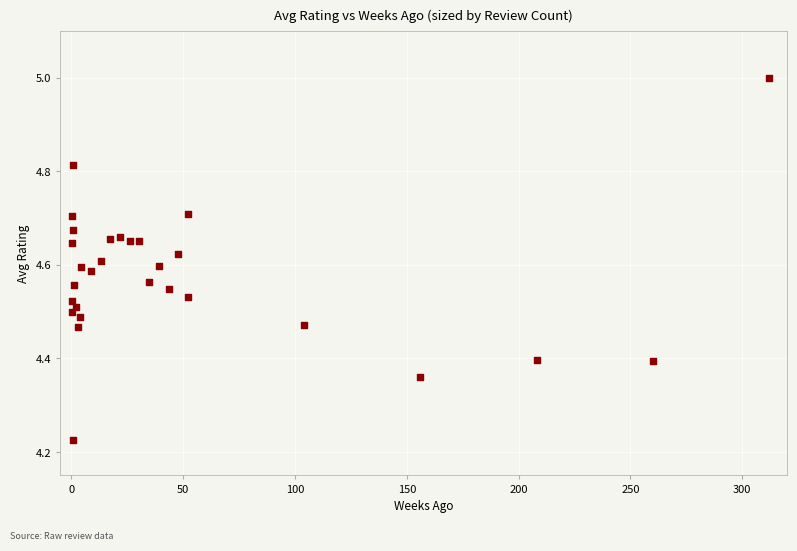

What is the range of X values (max minus min)?

311.9